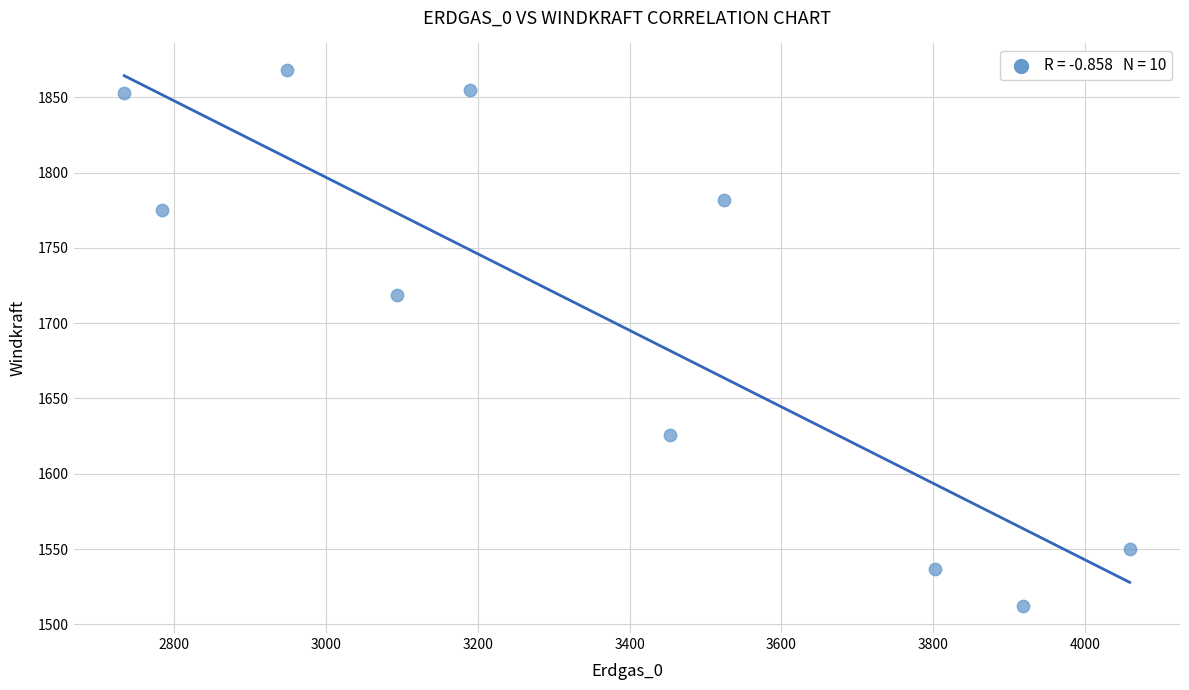

What is the range of Y values (max minus min)?

356